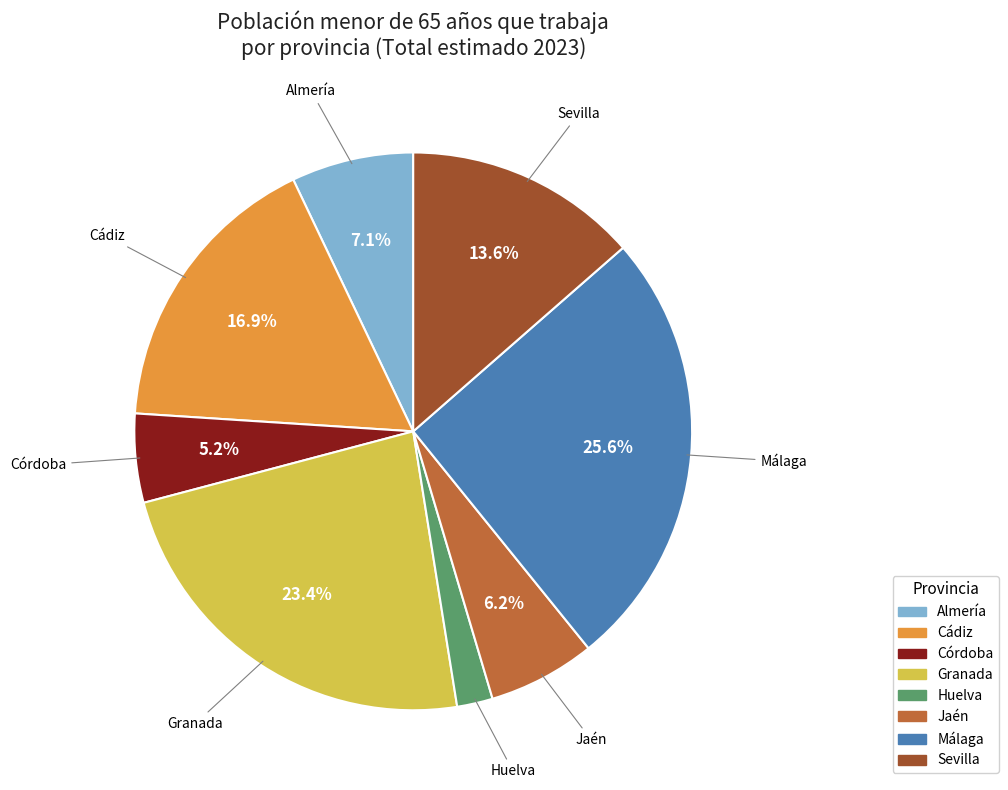

Is Granada the majority of the pie?

No